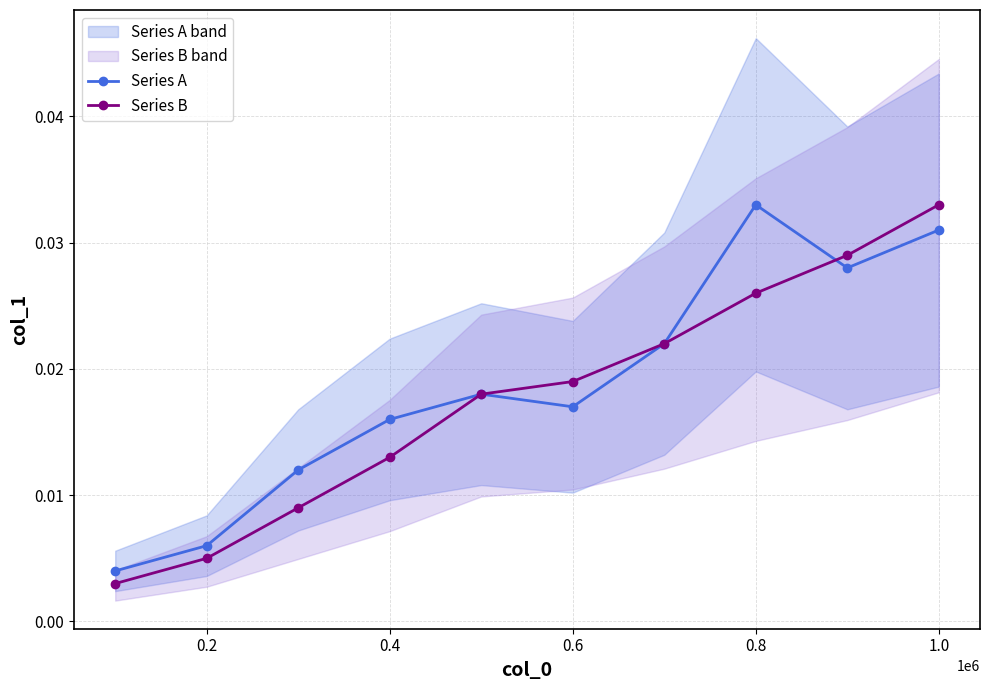

The Series A series shows 0.1 at 0.8. True or false?

False